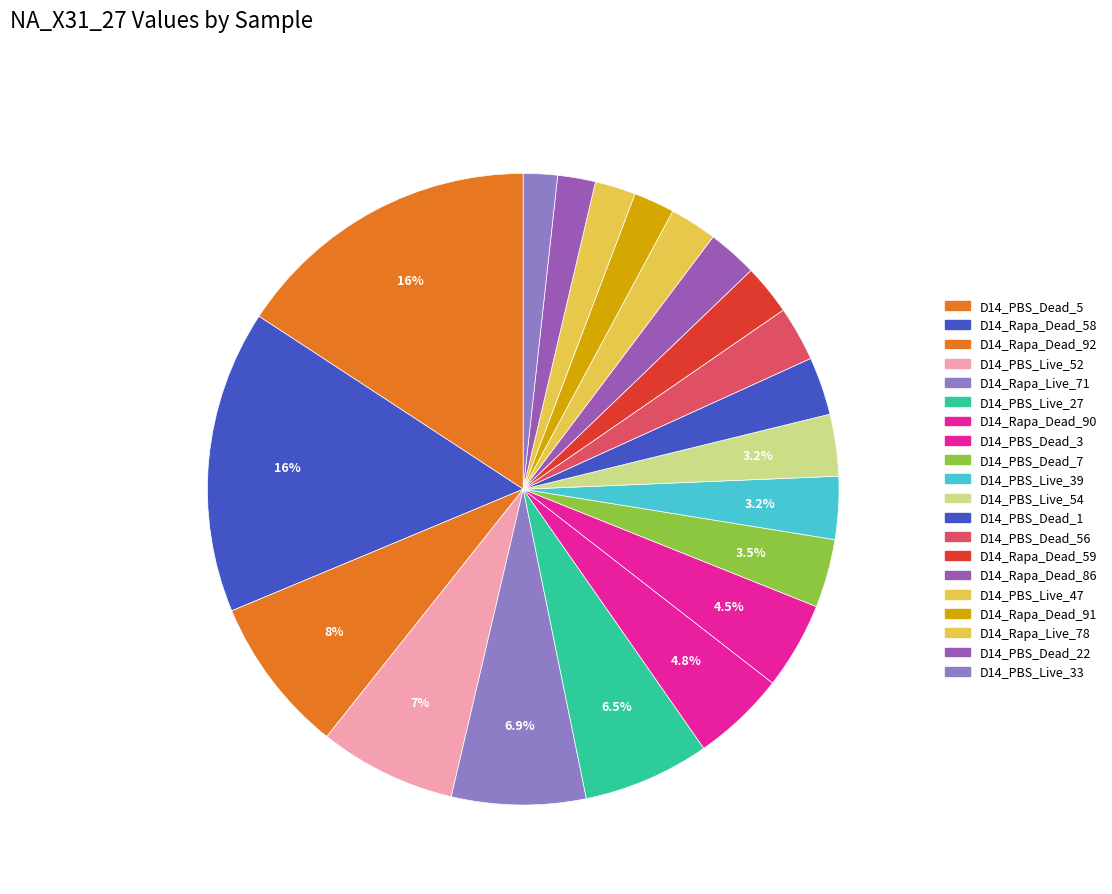

Is there a majority slice in this chart?

No